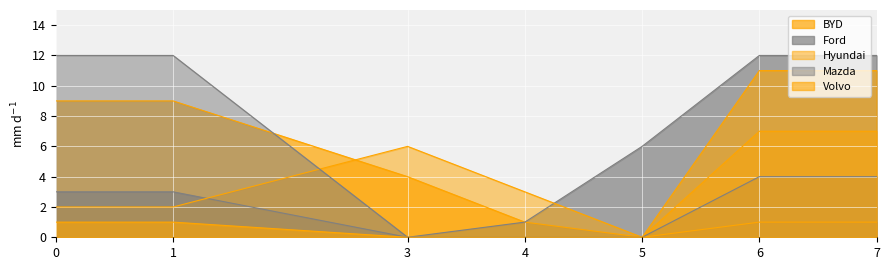

Which category has the lowest value in the Mazda series?

3